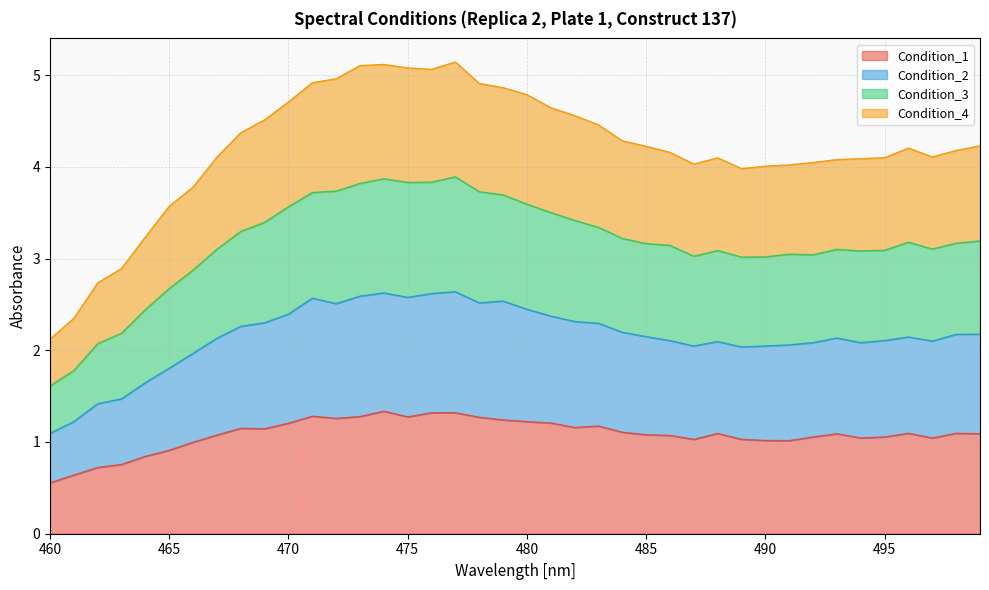

Rank the series at 493 from lowest to highest value.

Condition_1, Condition_2, Condition_3, Condition_4